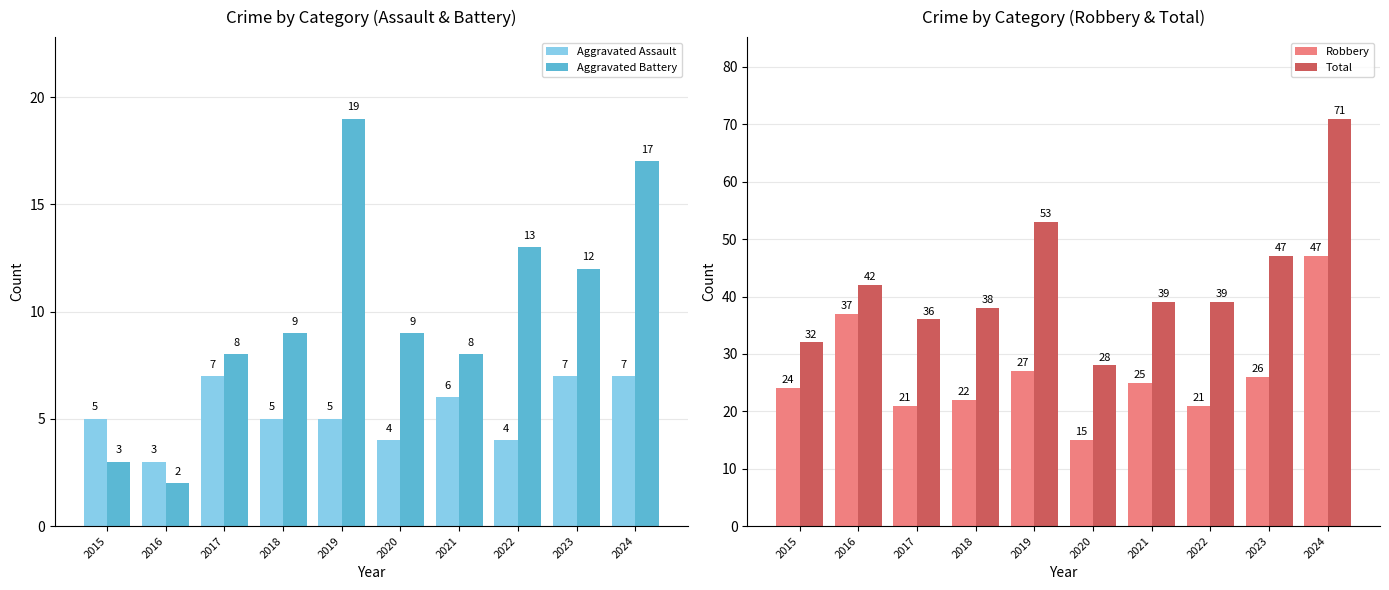

What are all the series names shown in the legend?

Aggravated Assault, Aggravated Battery, Robbery, Total